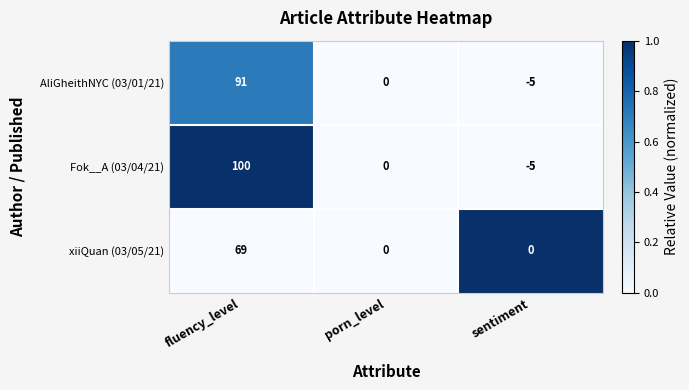

What is the difference between the highest and lowest values at fluency_level?

31